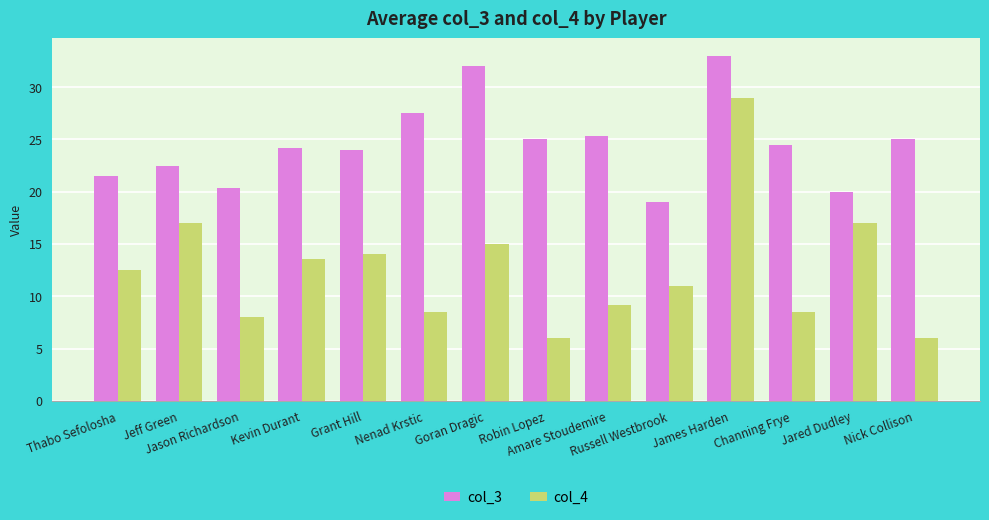

At Jared Dudley, list the series in order from smallest to largest.

col_4, col_3